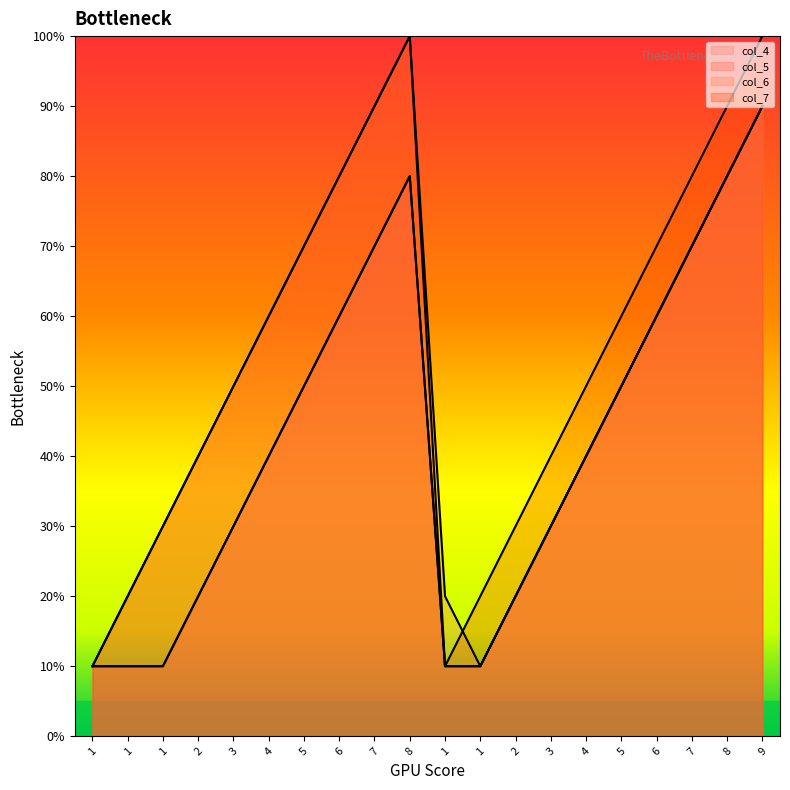

In col_6, how many points are lower than both neighbors (excluding endpoints)?

1